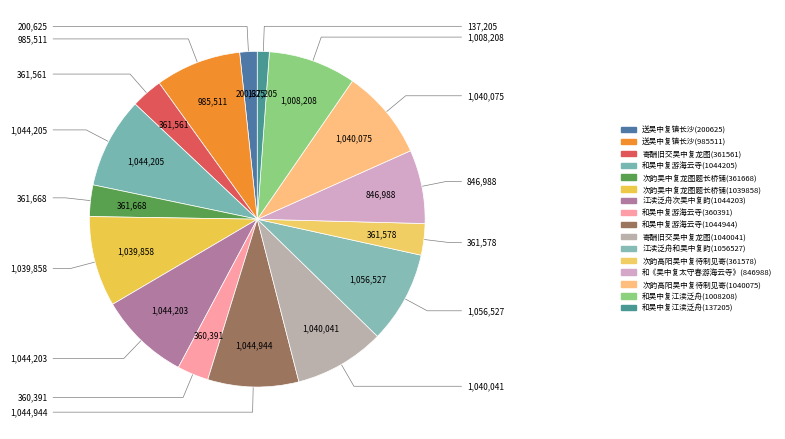

How many segments does this pie chart have?

16